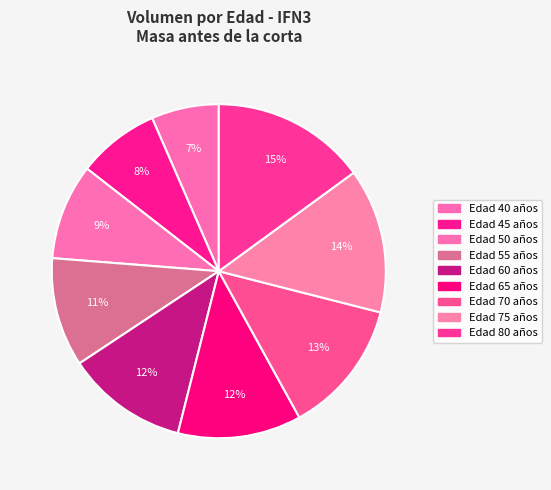

How many segments does this pie chart have?

9